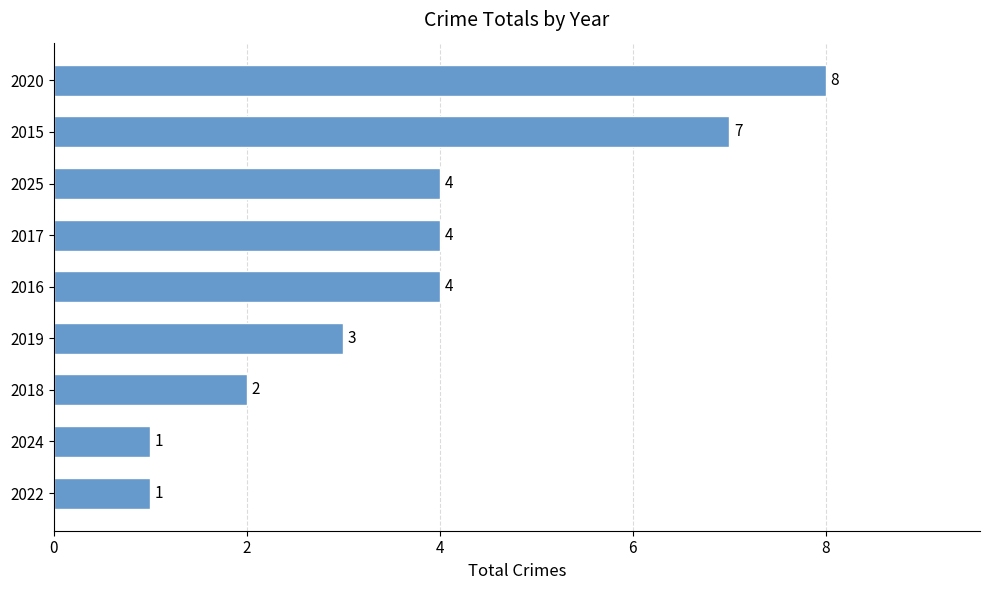

What is the maximum value shown in the chart?

8